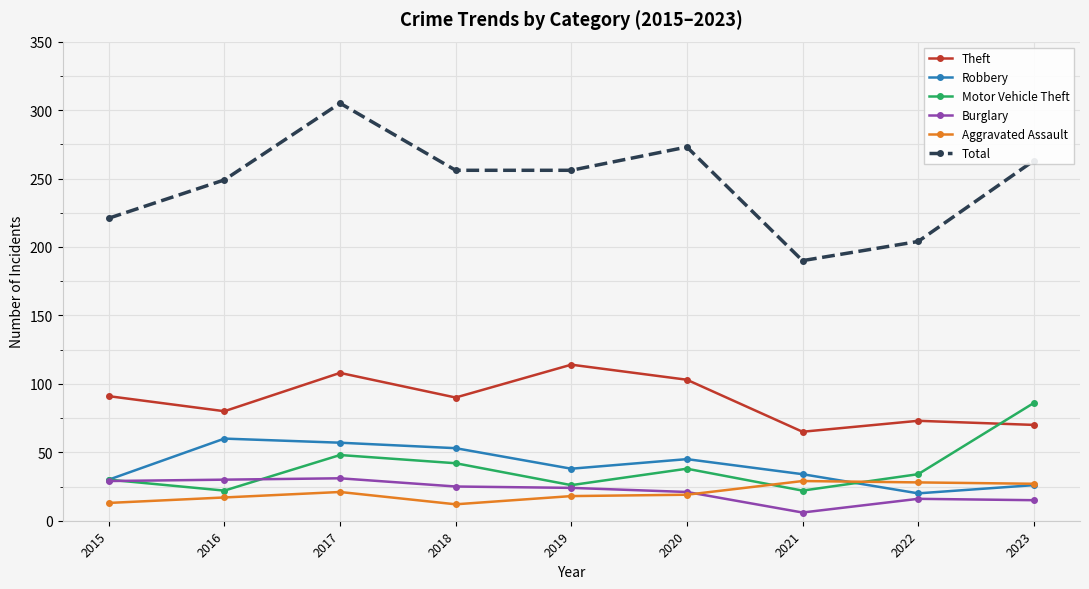

What is the difference between the second highest and minimum values in the Burglary series?

24